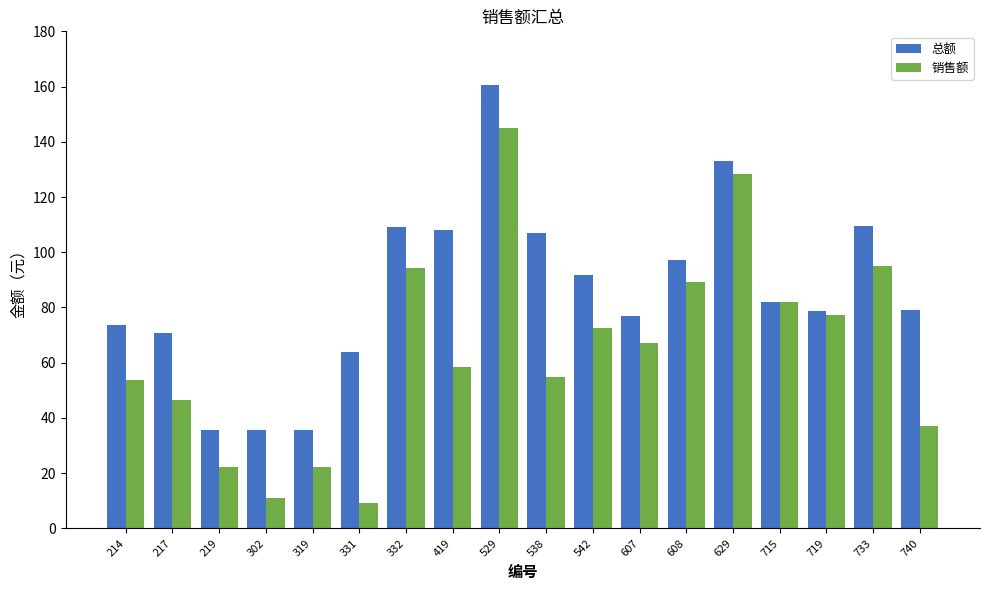

What is the value of the 总额 bar at the 6th from the left?

63.7